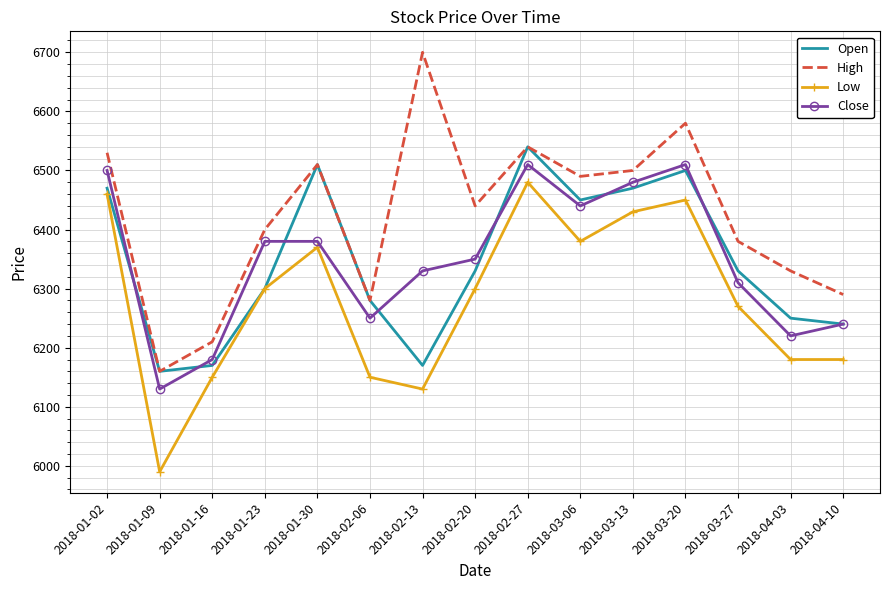

What is the average value of the Close series?

6347